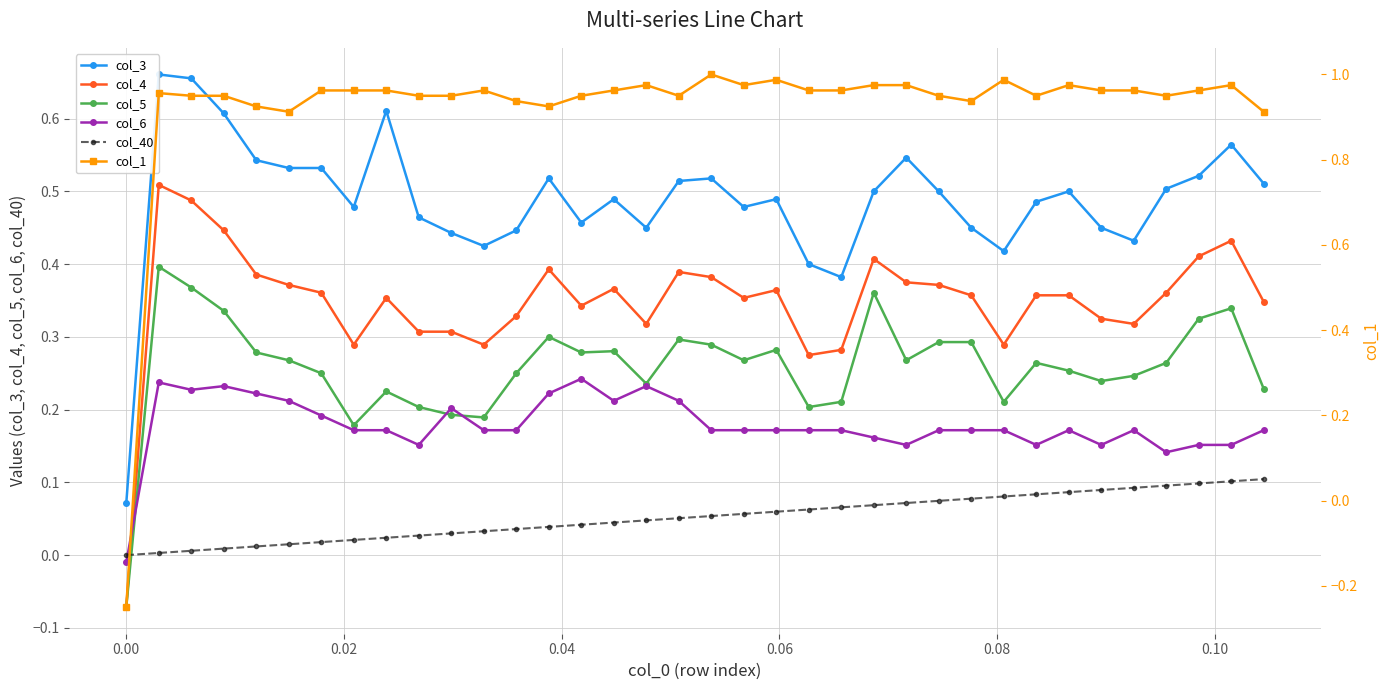

Which series ends up on top after the final intersection of col_40 and col_6?

col_6